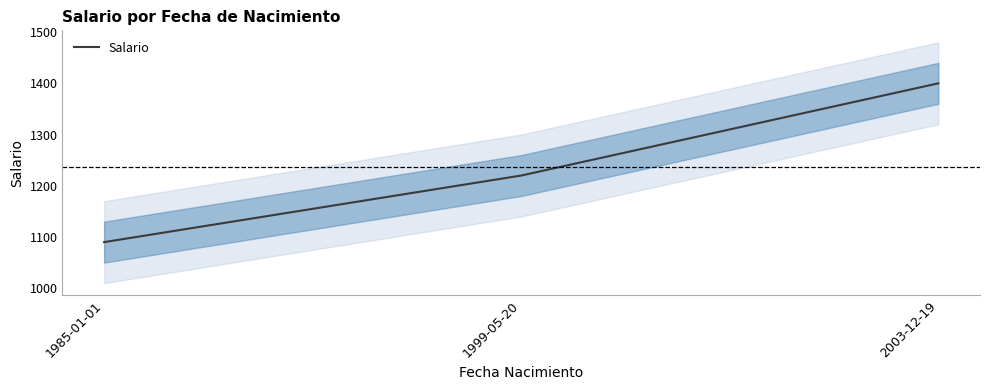

What position from the left is 1999-05-20?

2